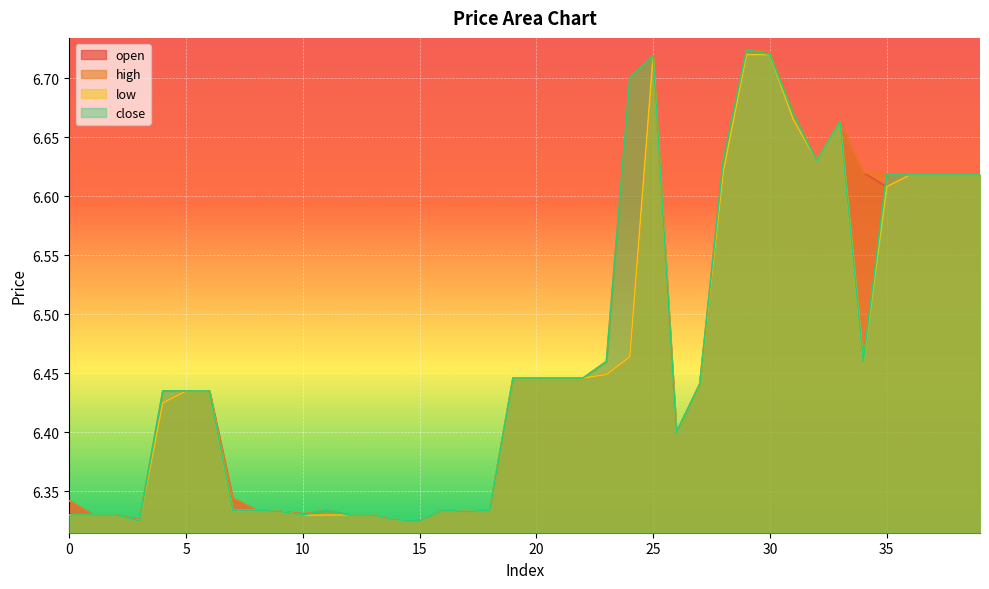

True or false: open and low cross at least once.

False